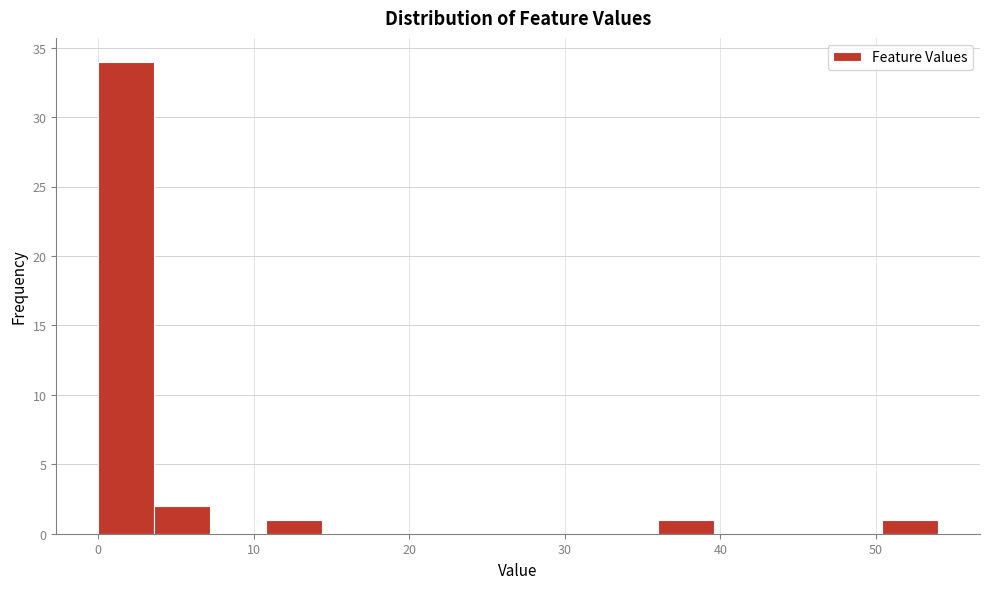

Around what value on the x-axis is the tallest bar? Give the approximate position of its centre, as read against the axis.

2